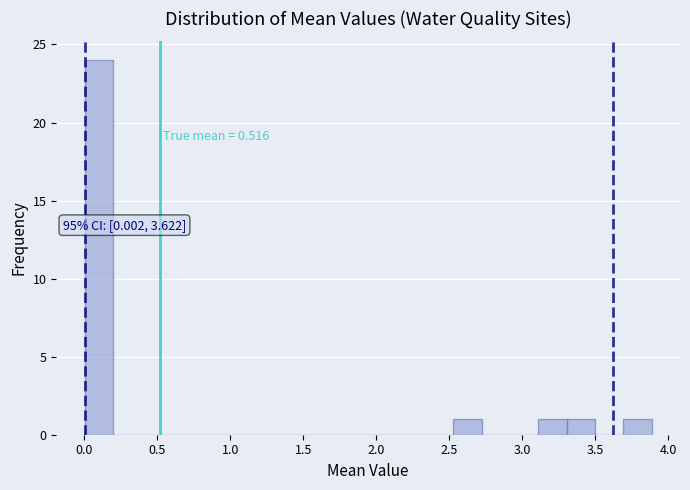

Around what value on the x-axis is the tallest bar? Give the approximate position of its centre, as read against the axis.

0.10